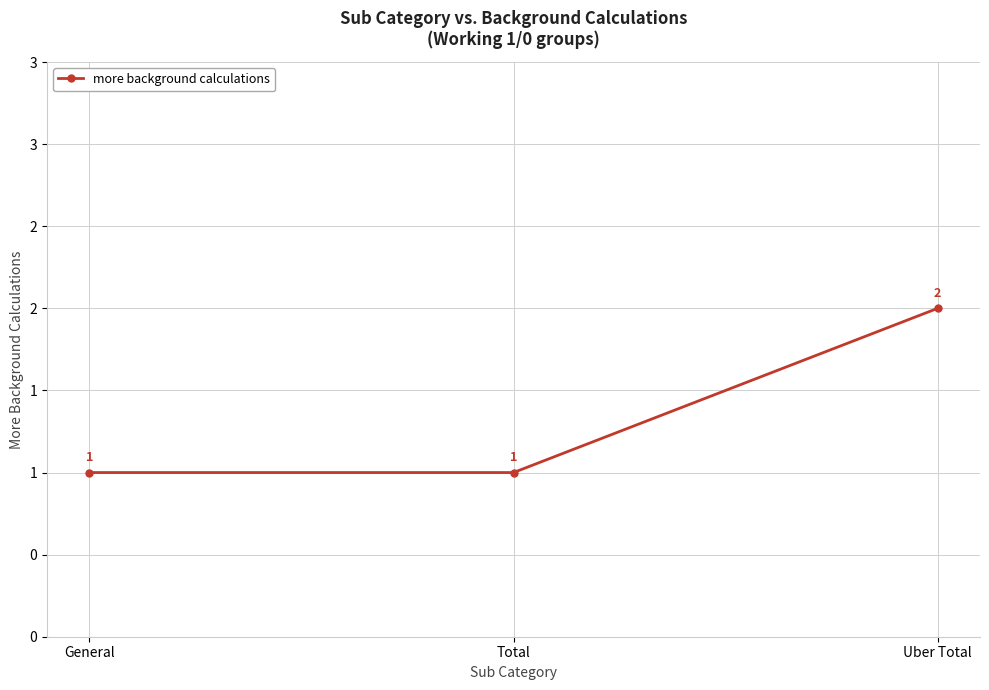

What position from the right is Total?

2